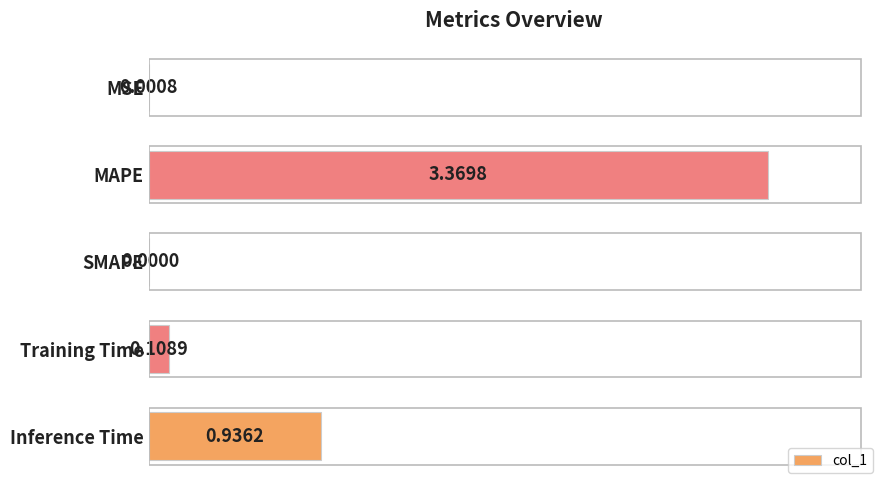

Are the bars horizontal?

Yes